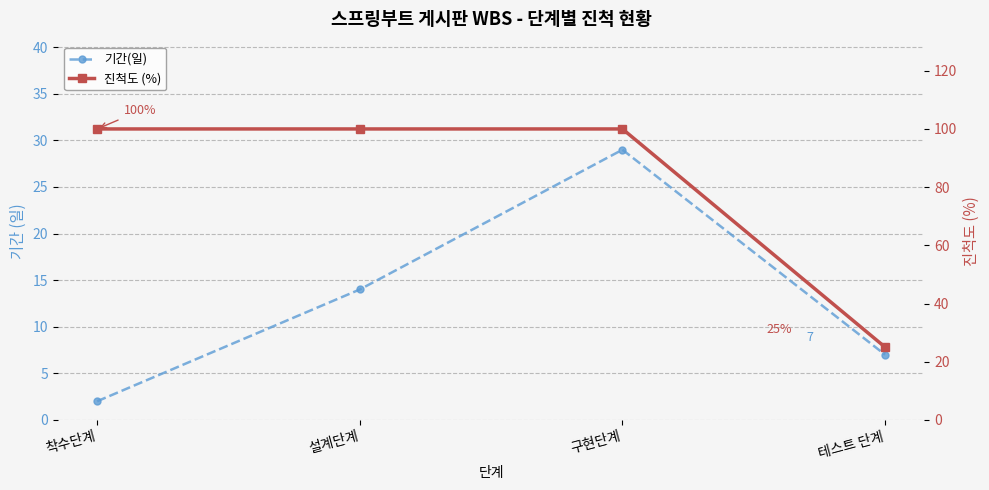

Is this an area chart (filled region under the line)?

No